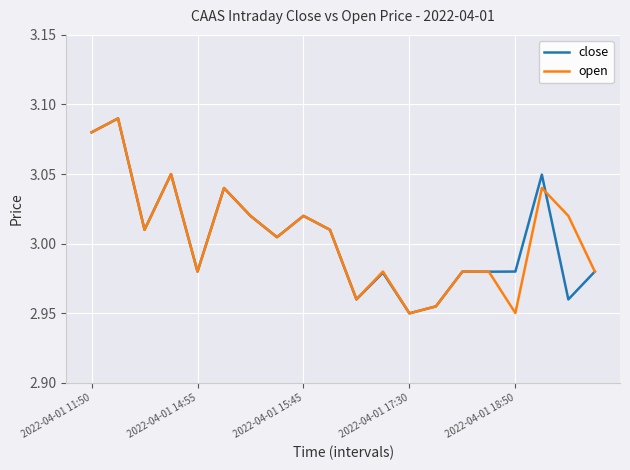

What is the average value of the open series?

3.0